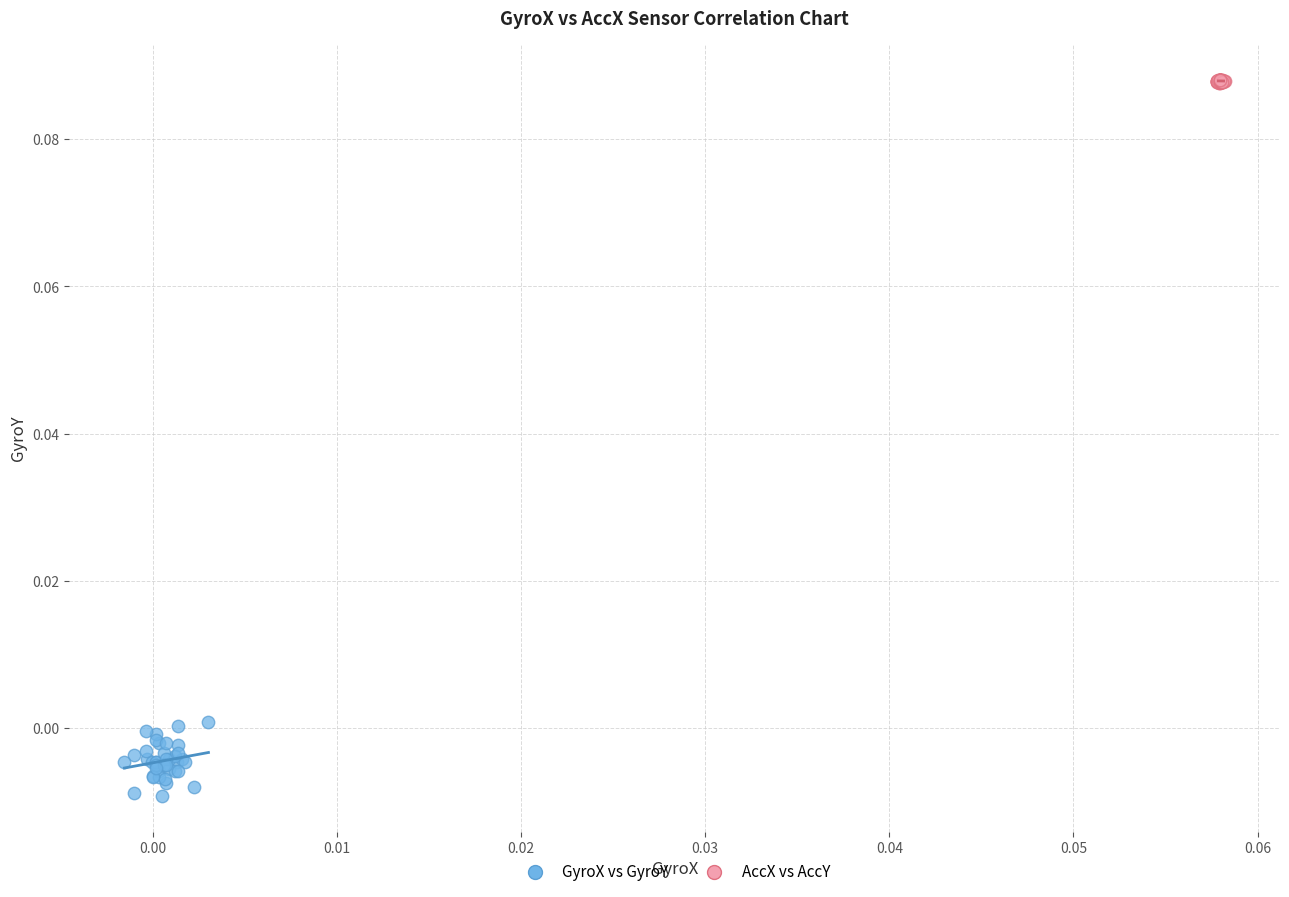

Which series has the widest spread of Y values?

GyroX vs GyroY